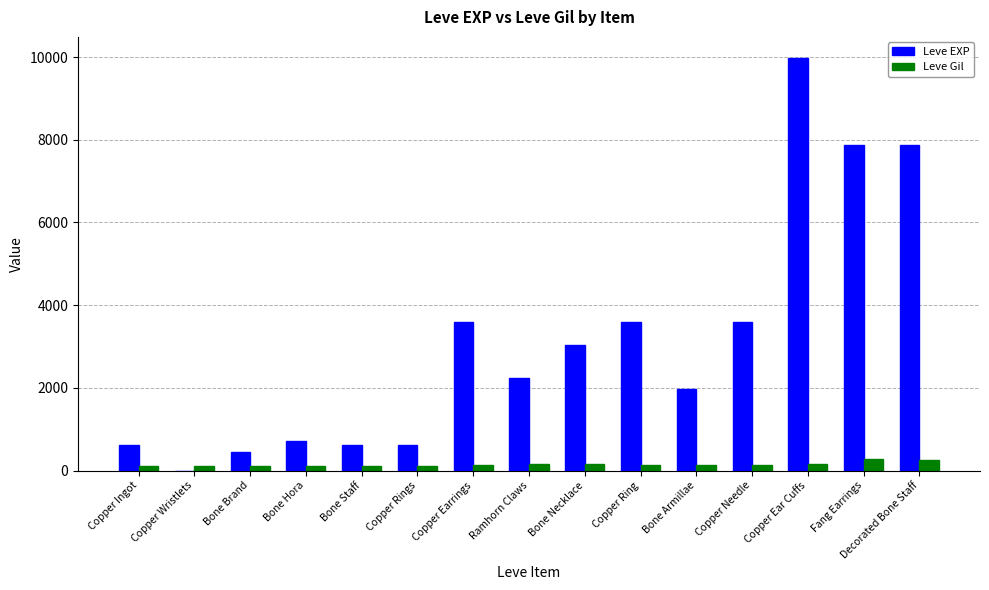

At which category is the sum across all series the highest?

Copper Ear Cuffs